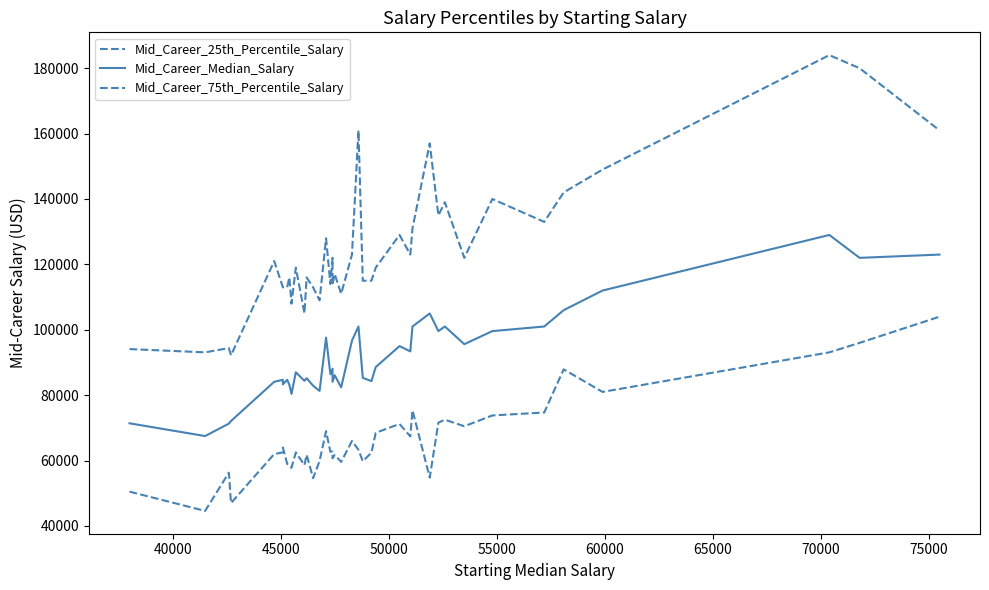

What is the value of the Mid_Career_75th_Percentile_Salary point at the 23rd from the left?

161000